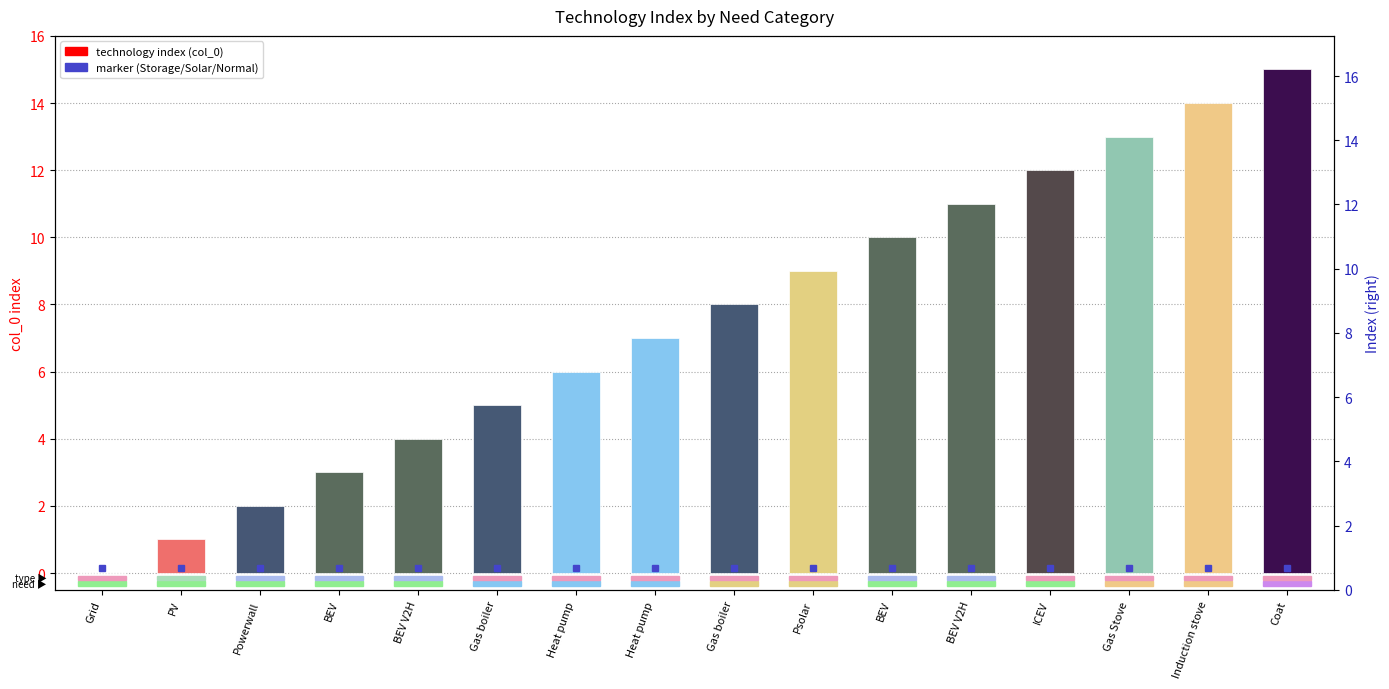

Reading left to right, list all the values displayed in this chart.

Grid=0	PV=1	Powerwall=2	BEV=3	BEV V2H=4	Gas boiler=5	Heat pump=6	Heat pump=7	Gas boiler=8	Psolar=9	BEV=10	BEV V2H=11	ICEV=12	Gas Stove=13	Induction stove=14	Coat=15